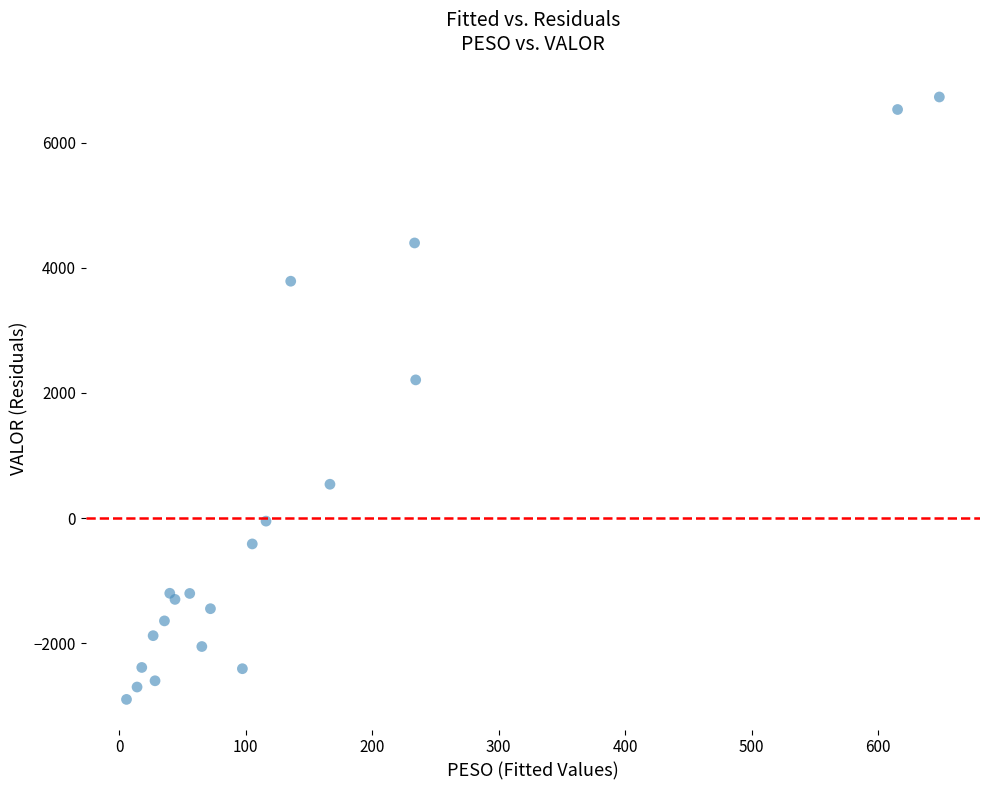

What Y value in the scatter plot is closest to 1916?

2209.5